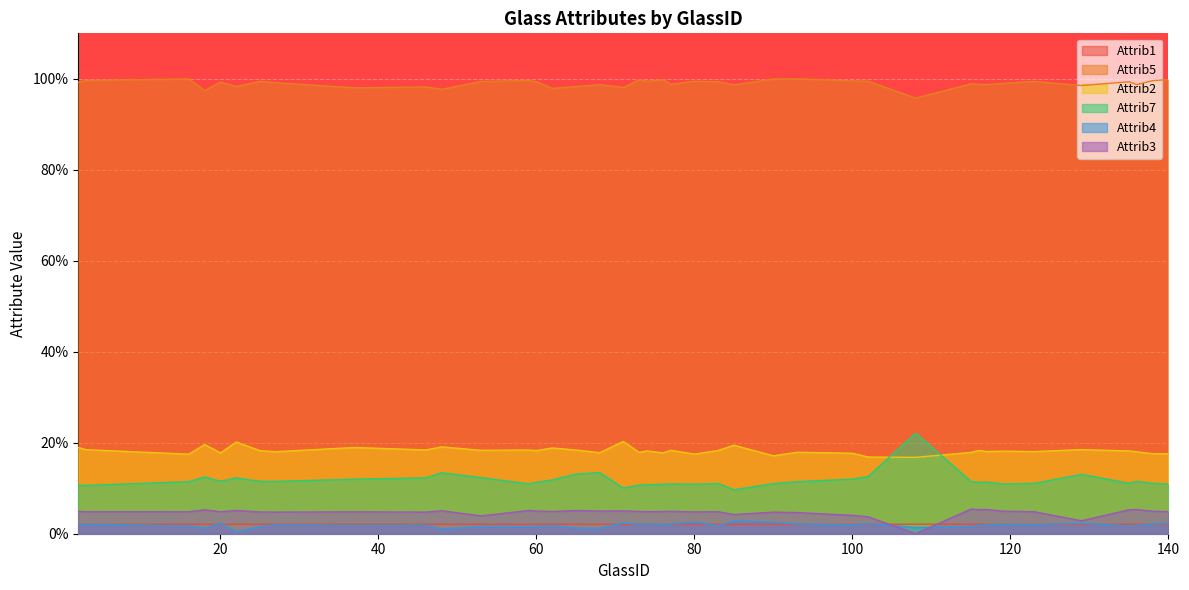

Where is Attrib5 nearest to the value 97?

18